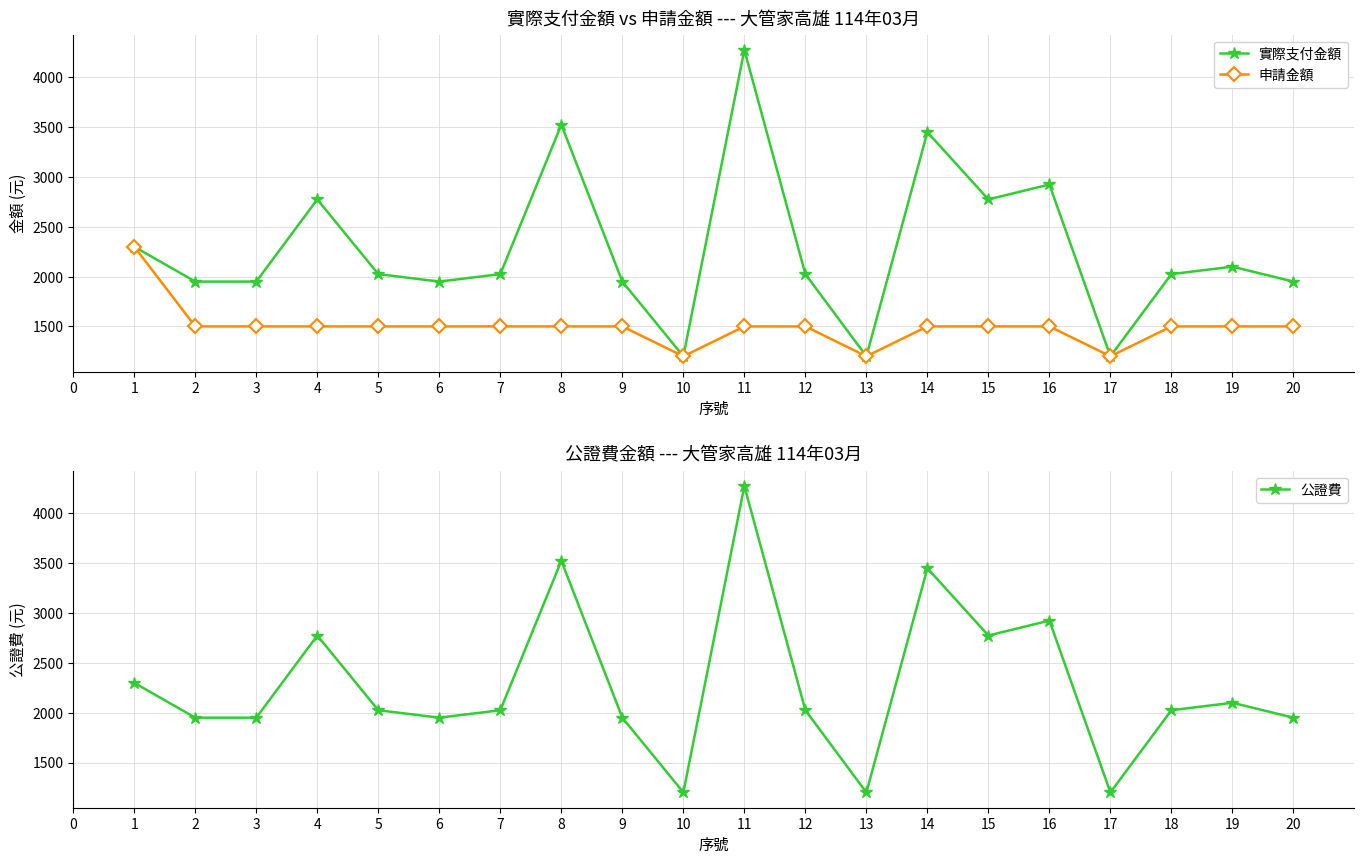

At which category does 實際支付金額 reach its first local peak?

4